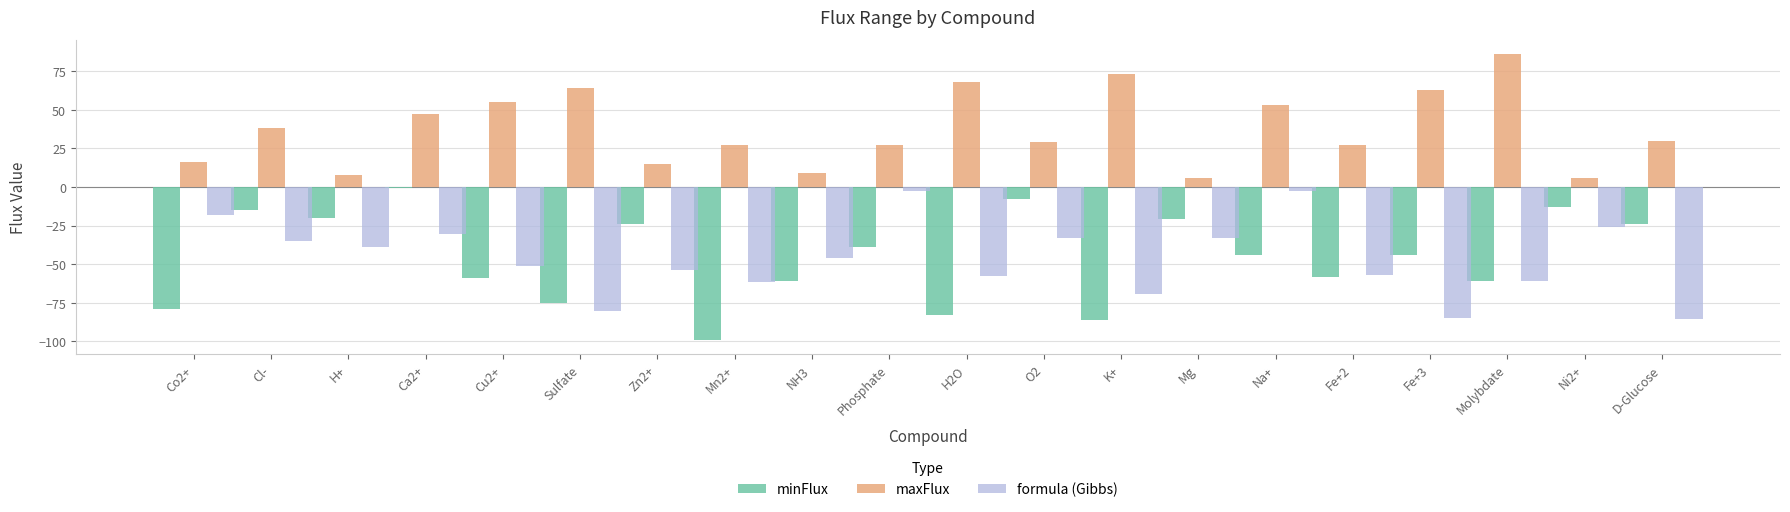

Which series has the largest total across all categories?

maxFlux